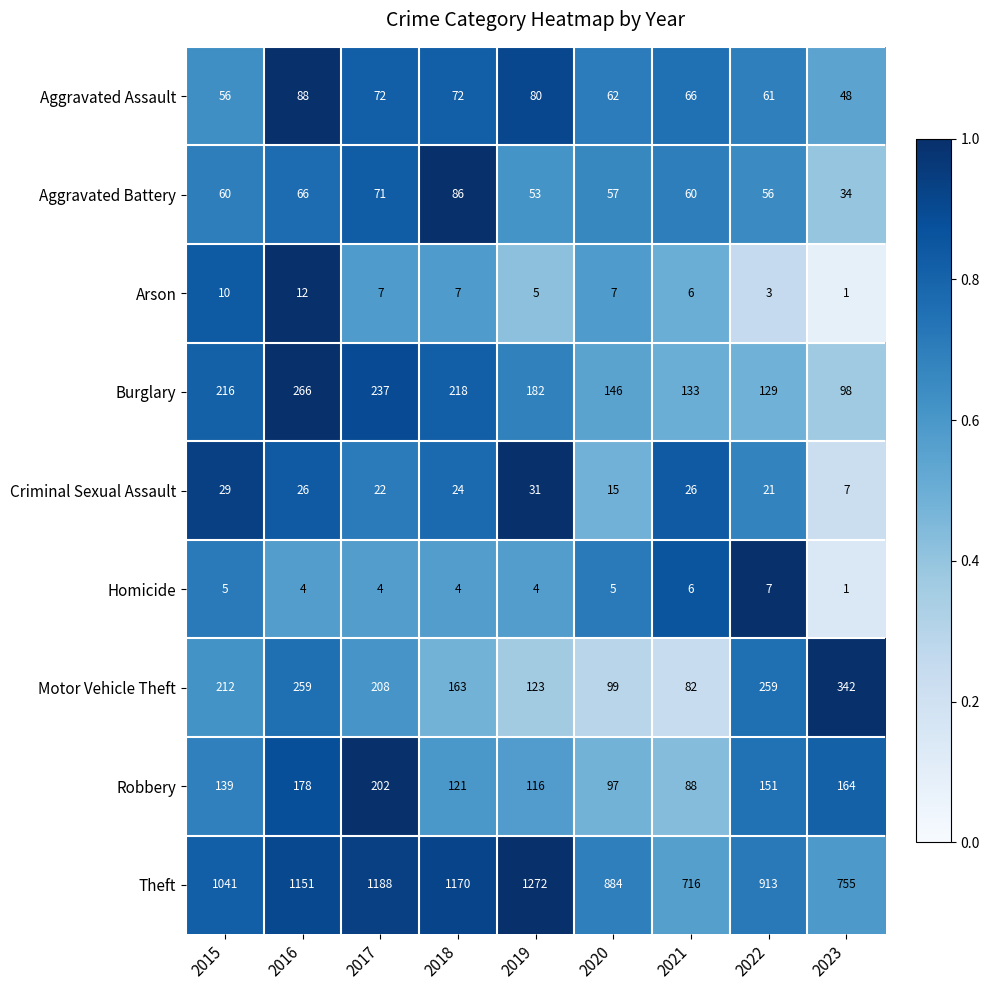

Is it true that Arson equals 3 at 2019?

False